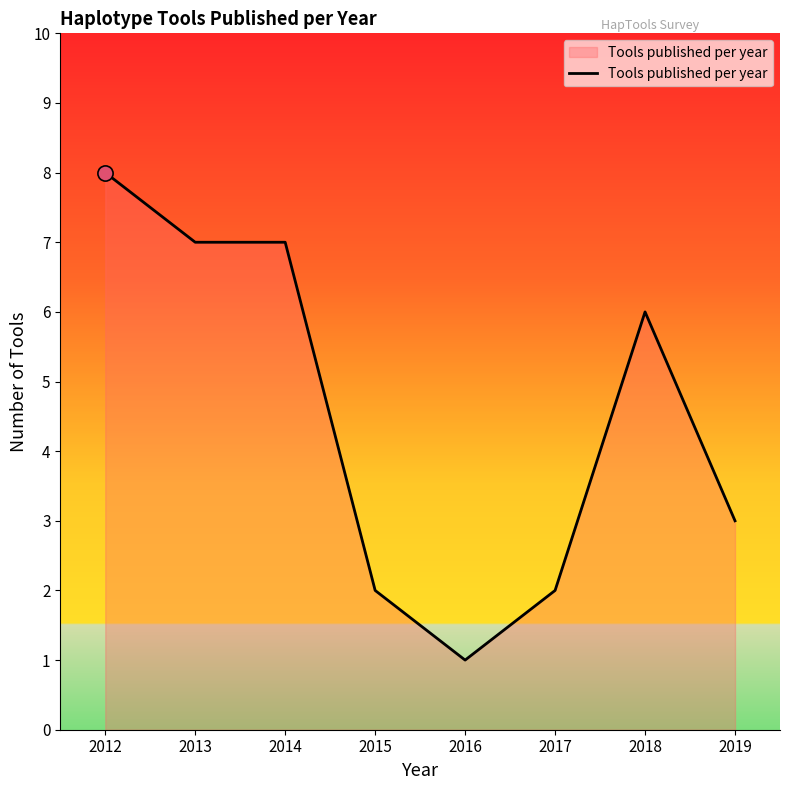

Approximately how many times larger is the value at 2018 compared to 2014?

0.9